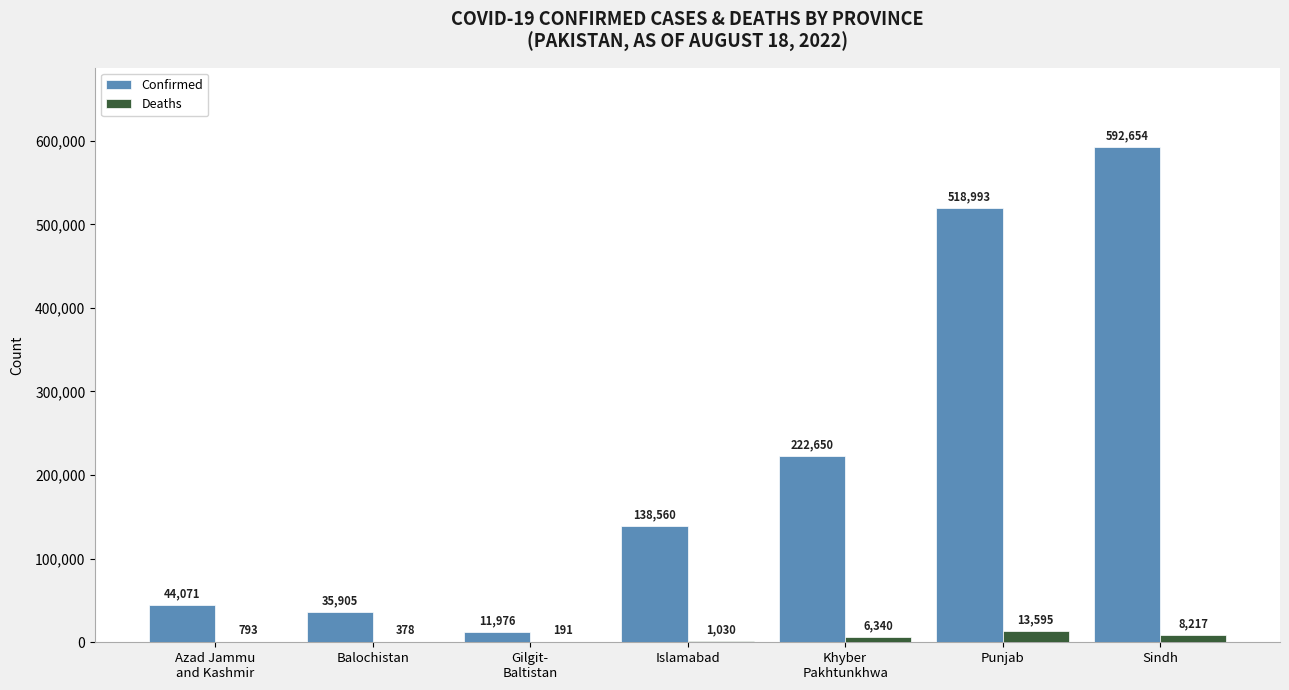

At which category is the sum across all series the highest?

Sindh